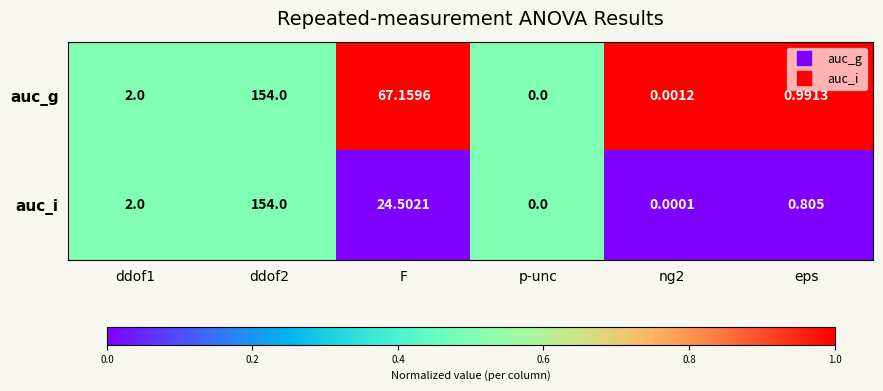

Which series changed the most between ddof1 and eps?

auc_i